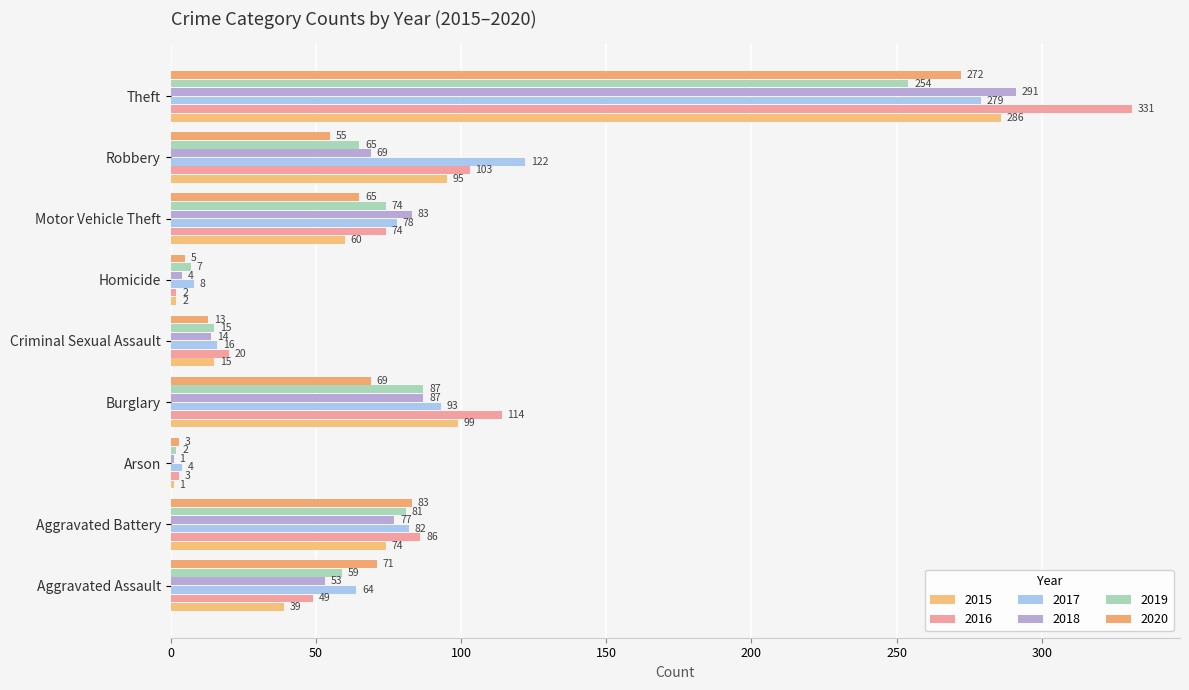

Is it true that 2019 equals 95 at Robbery?

False